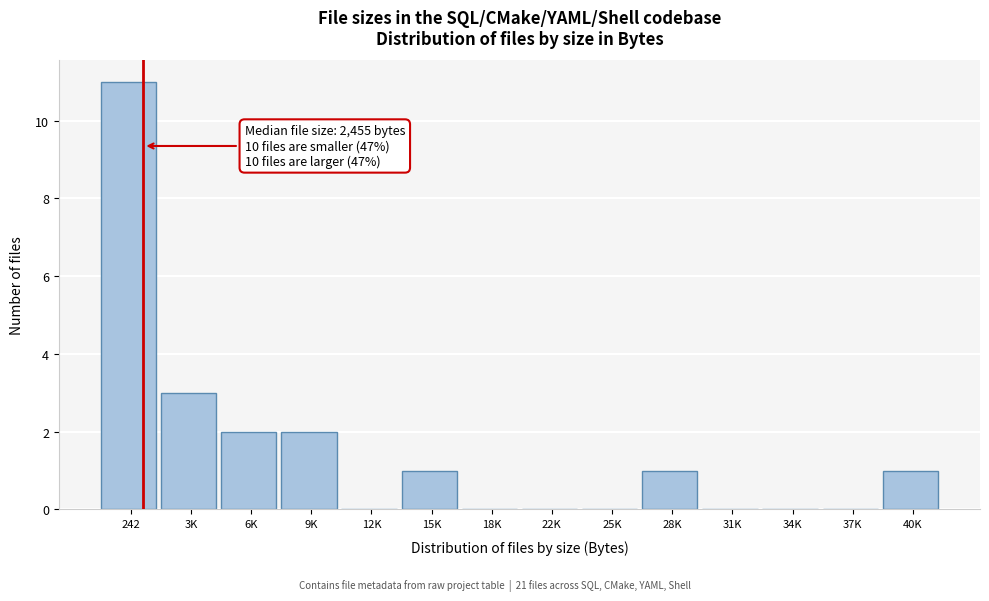

Reading left to right, transcribe all the data shown in this chart.

242=11	3K=3	6K=2	9K=2	12K=0	15K=1	18K=0	22K=0	25K=0	28K=1	31K=0	34K=0	37K=0	40K=1